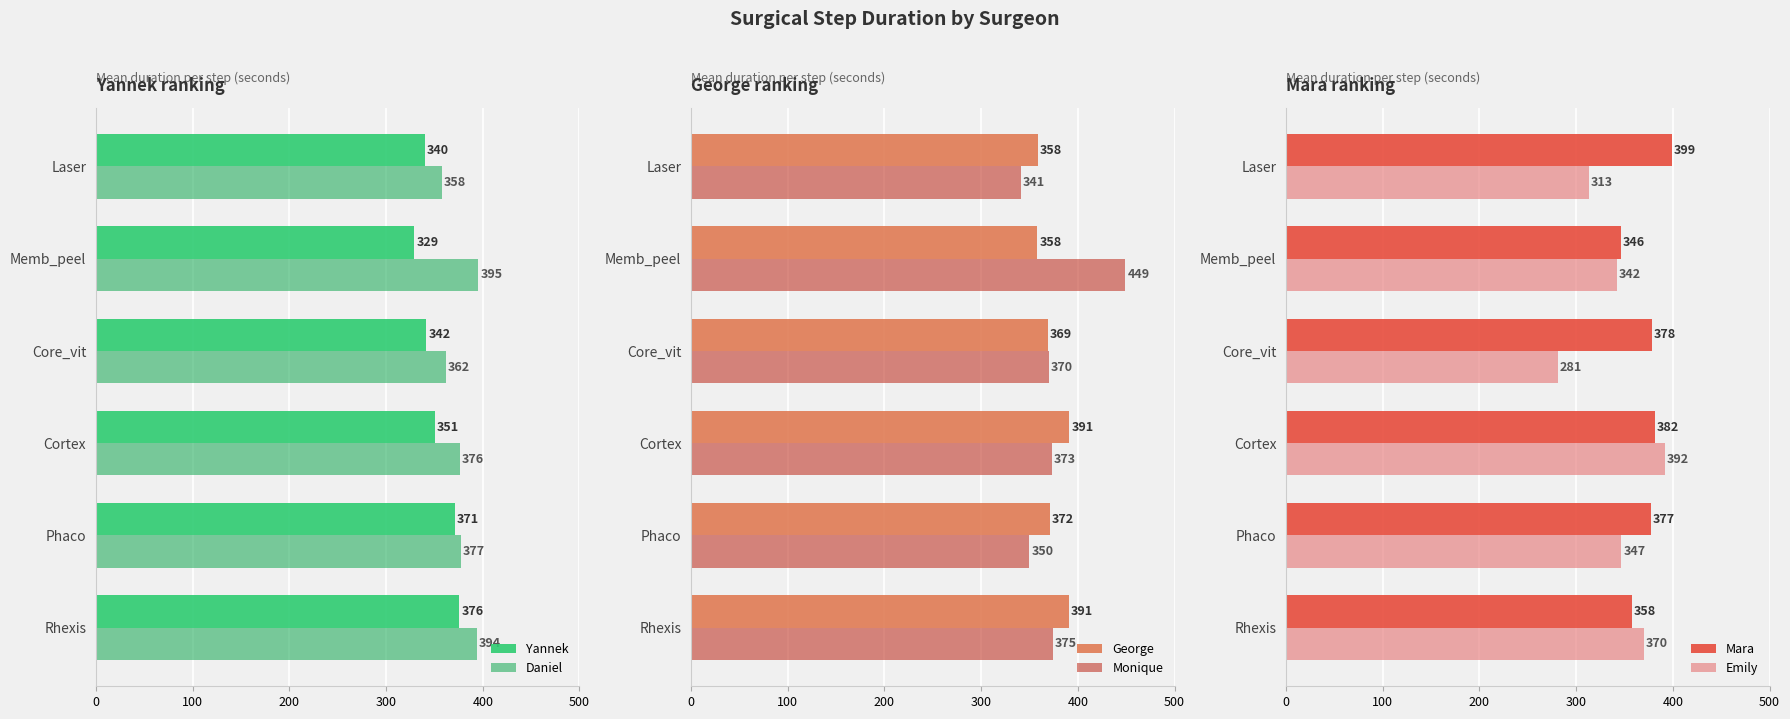

Which series has the largest total across all categories?

Daniel